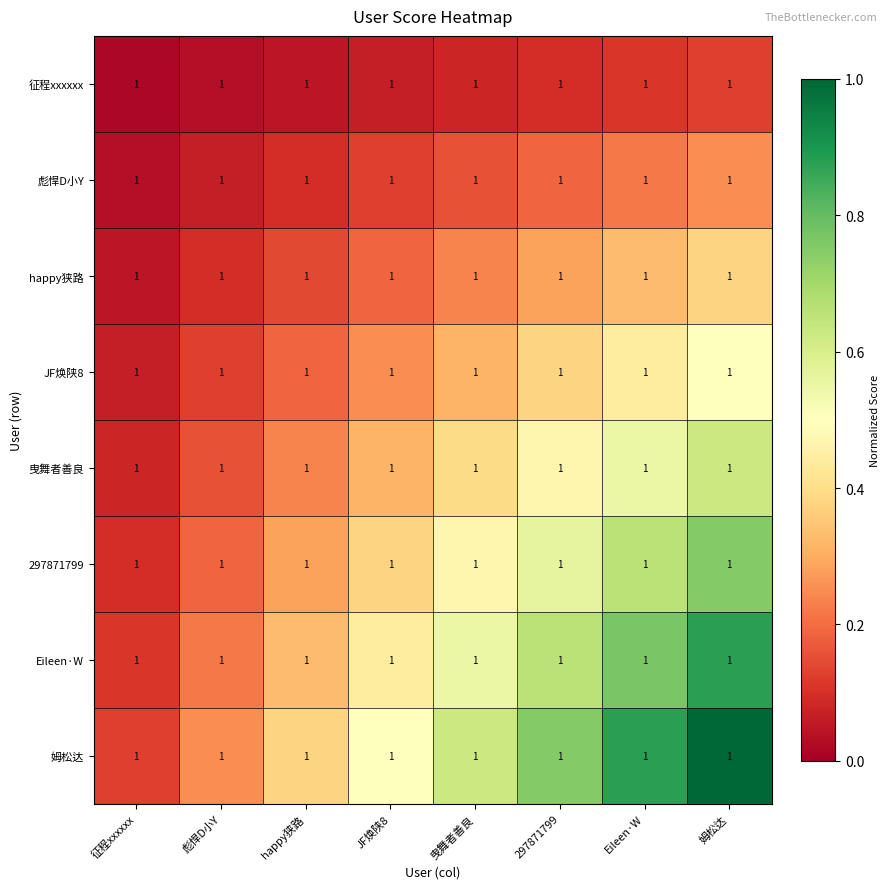

At how many categories does at least one series exceed 0?

8